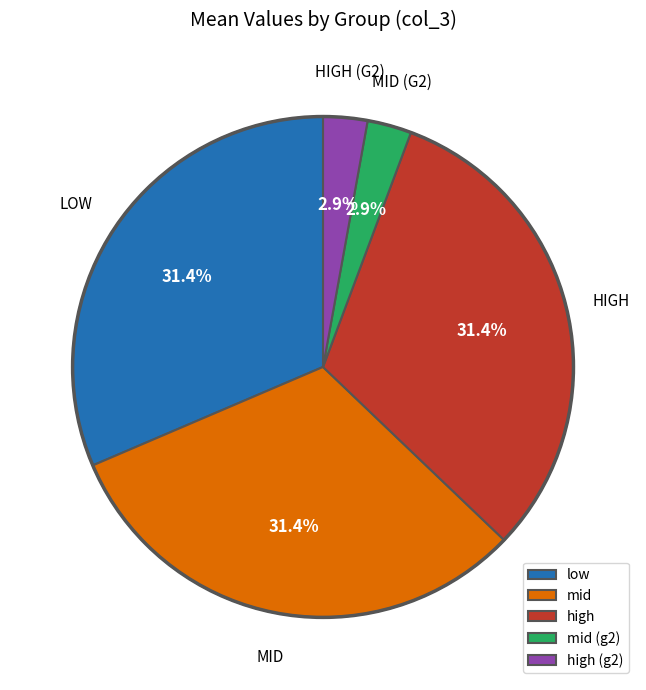

Is the sum of mid and high greater than half?

Yes